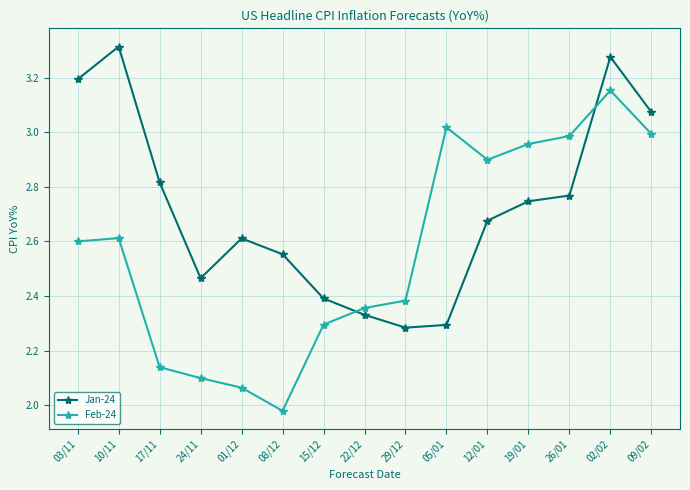

How many values in the Feb-24 series are below 2?

1